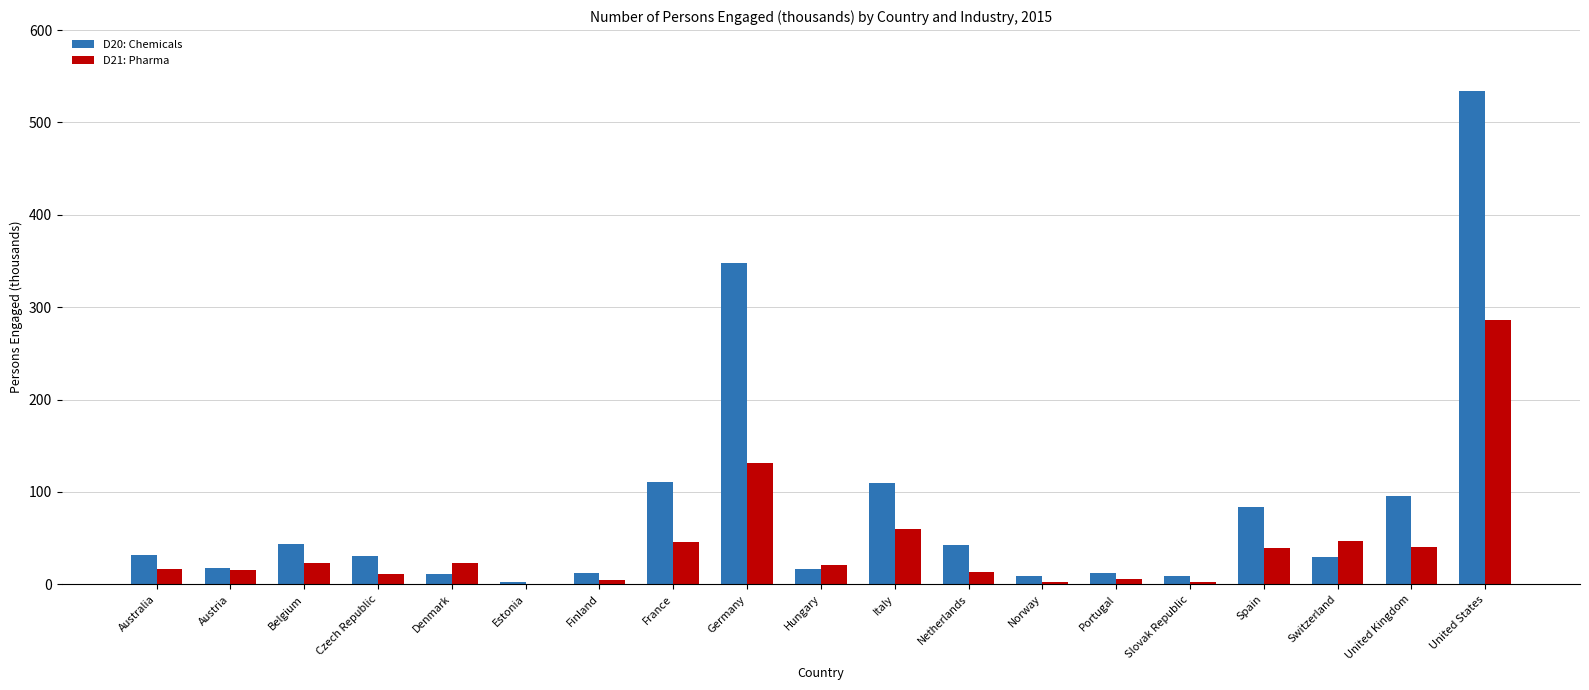

How many data points in D20: Chemicals are above 30?

10